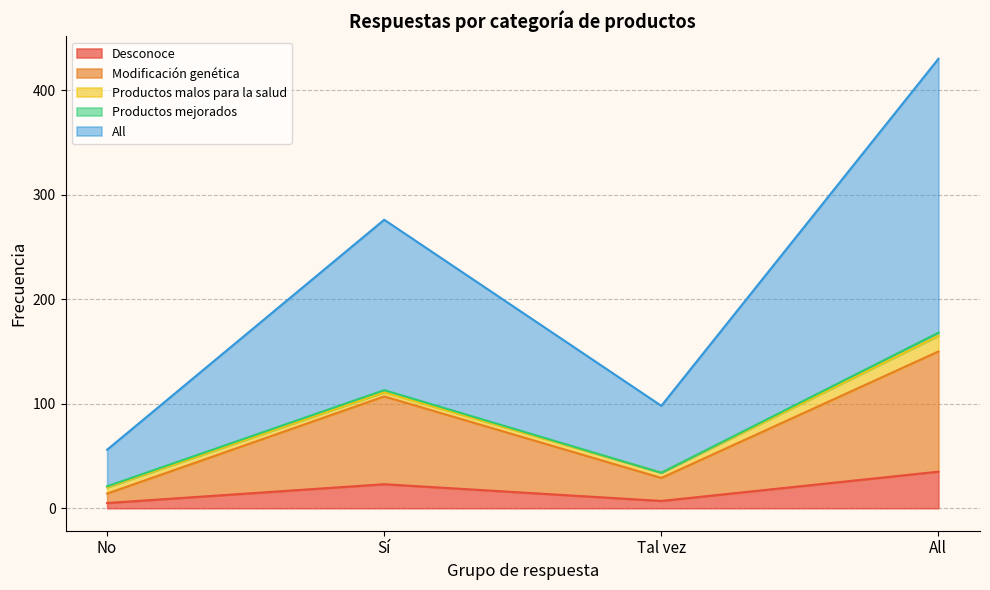

What is the maximum value shown in the chart?

430